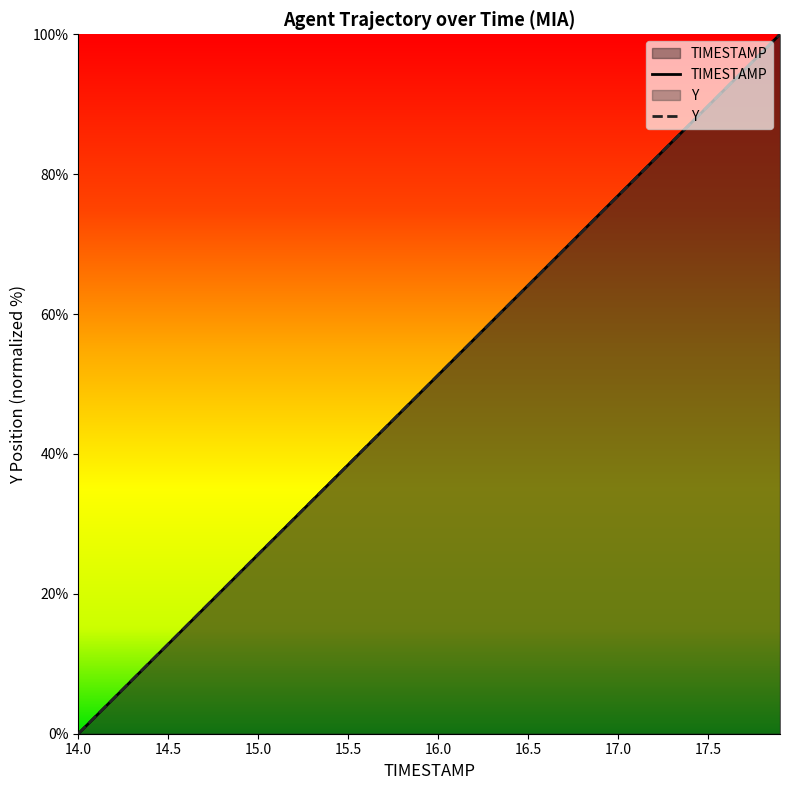

Is the value of Y at 17.1 greater than the value of TIMESTAMP at 14.3?

Yes